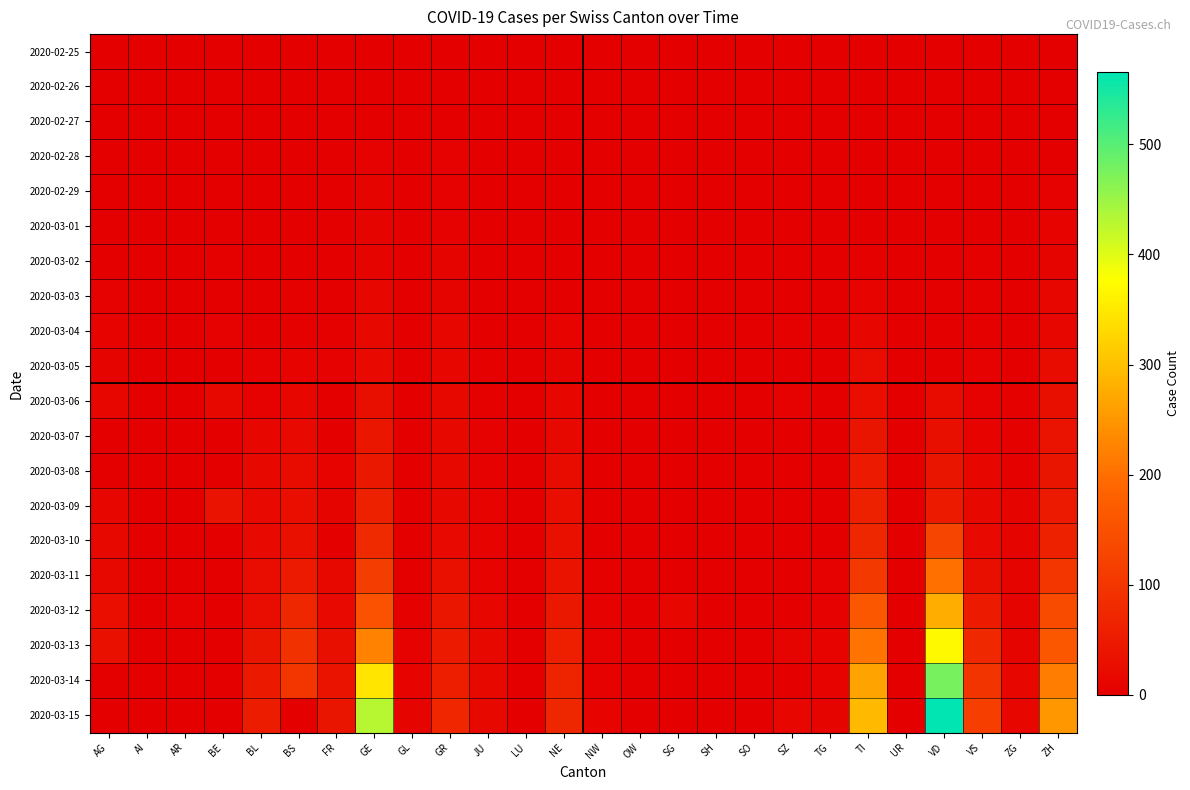

What is the total value across all series at SO?

1